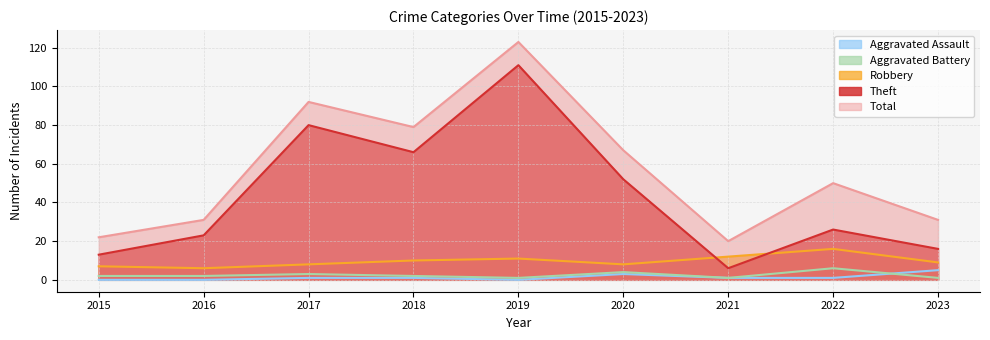

Where is Aggravated Battery nearest to the value 3?

2017